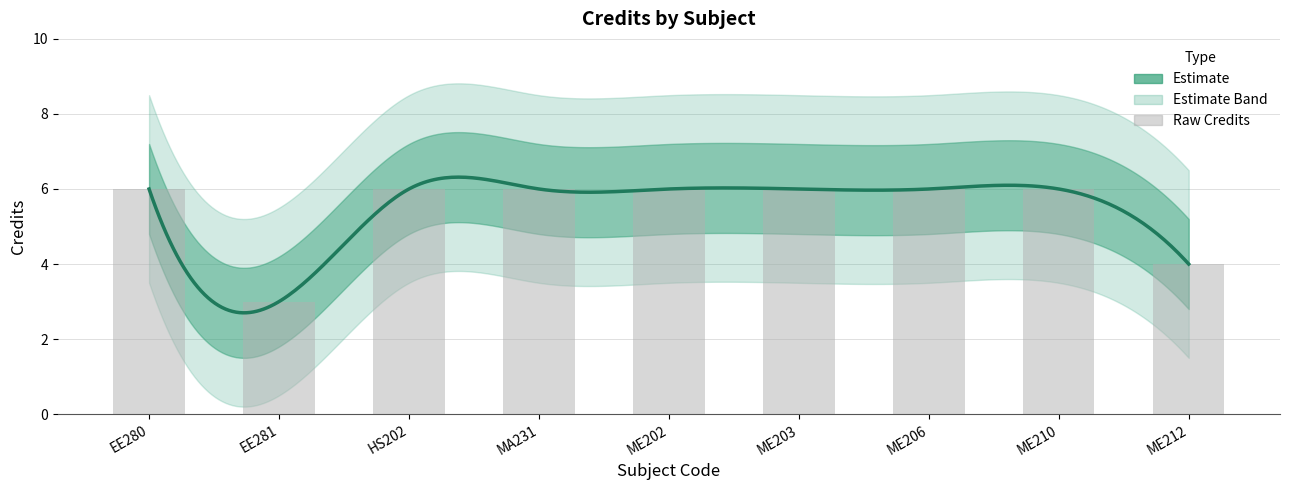

Read the value at HS202.

6